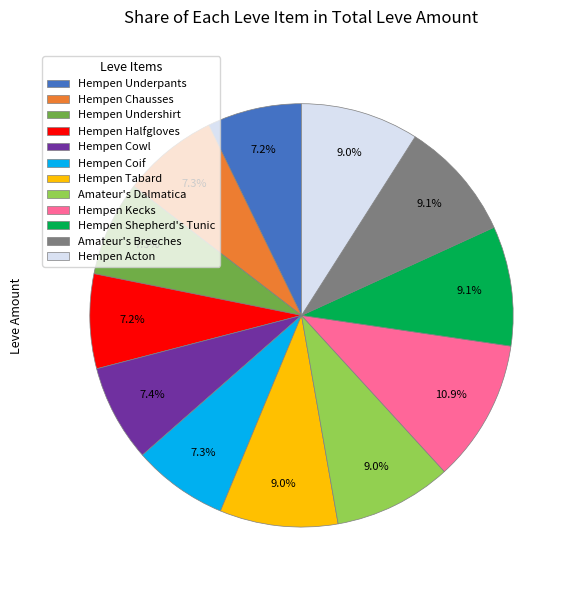

True or false: Hempen Chausses accounts for 7% of the total.

True